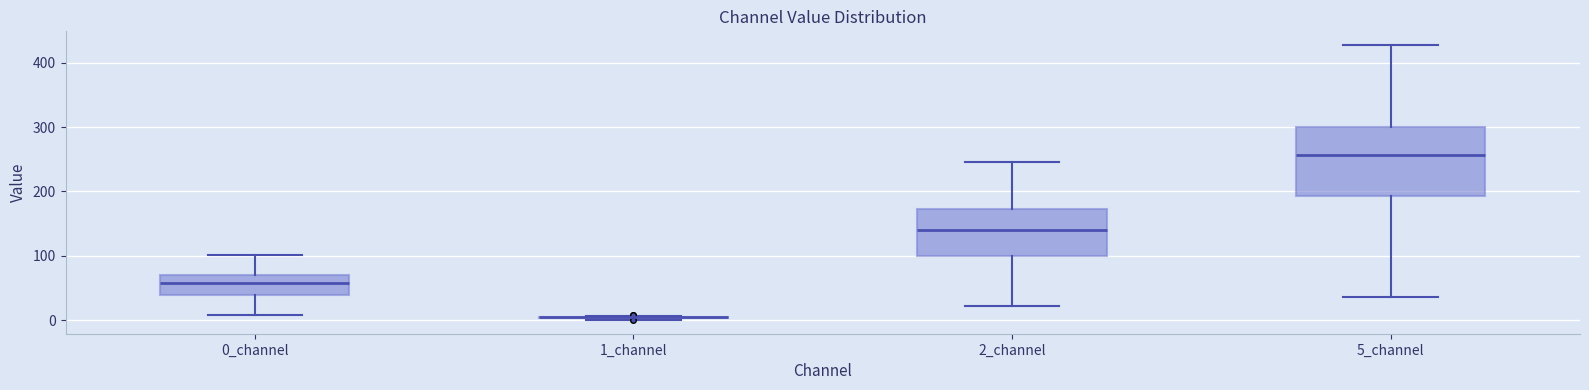

Reading left to right, read every box against the y-axis: the position of its median line, the range the box covers, and the ends of its whiskers. The values are not printed on the chart, so give them approximately, as read against the axis.

0_channel: median 60, box 40 to 70, whiskers 10 to 100
1_channel: box collapsed to a line at 0, whiskers 0 to 10
2_channel: median 140, box 100 to 170, whiskers 20 to 250
5_channel: median 260, box 190 to 300, whiskers 40 to 430